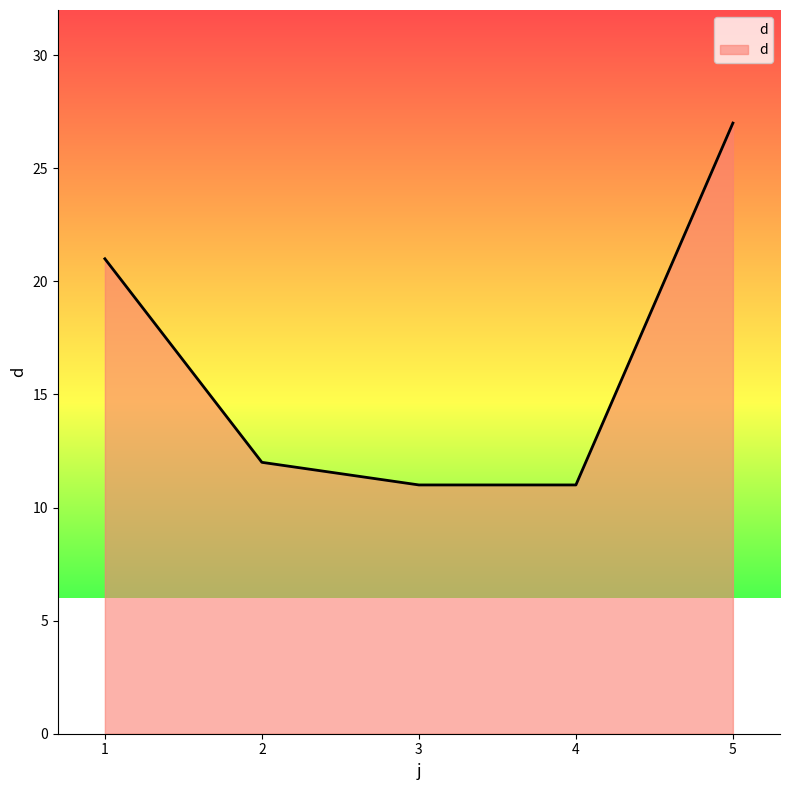

True or false: the data has more than 1 interior local peaks.

False